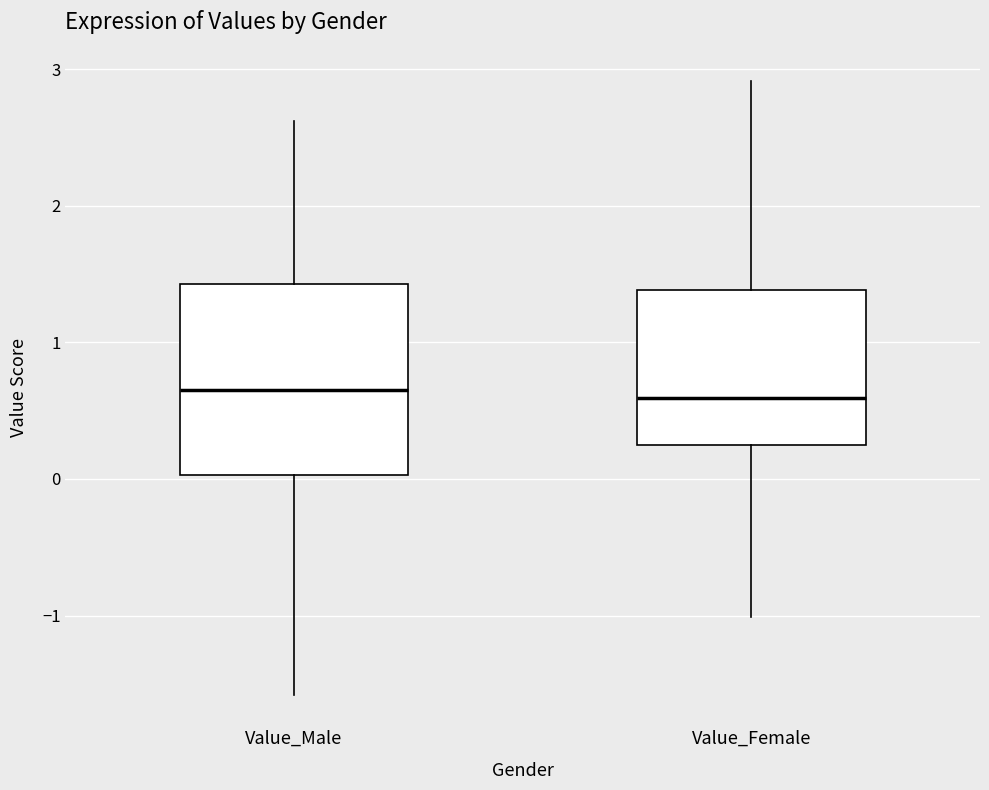

Which box is the tallest, from its lower edge to its upper edge?

Value_Male